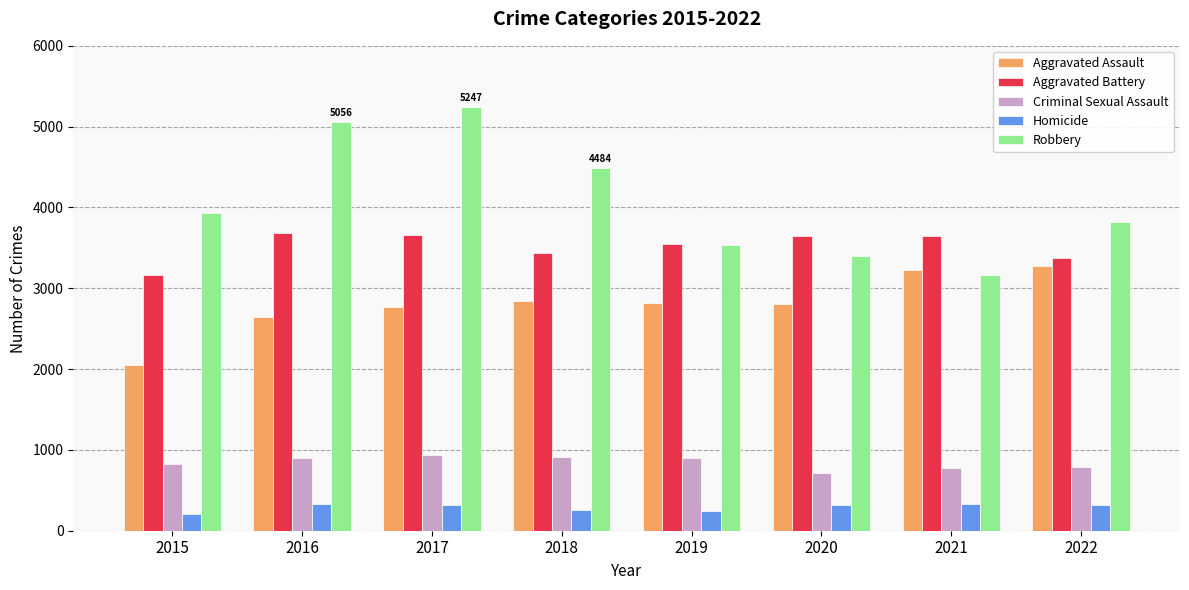

Are the bars horizontal?

No